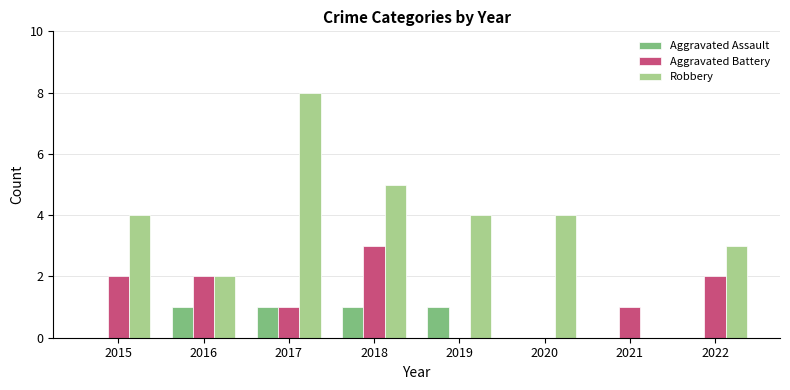

Reading left to right, what are all the values shown in this chart?

Aggravated Assault: 2015=0	2016=1	2017=1	2018=1	2019=1	2020=0	2021=0	2022=0
Aggravated Battery: 2015=2	2016=2	2017=1	2018=3	2019=0	2020=0	2021=1	2022=2
Robbery: 2015=4	2016=2	2017=8	2018=5	2019=4	2020=4	2021=0	2022=3